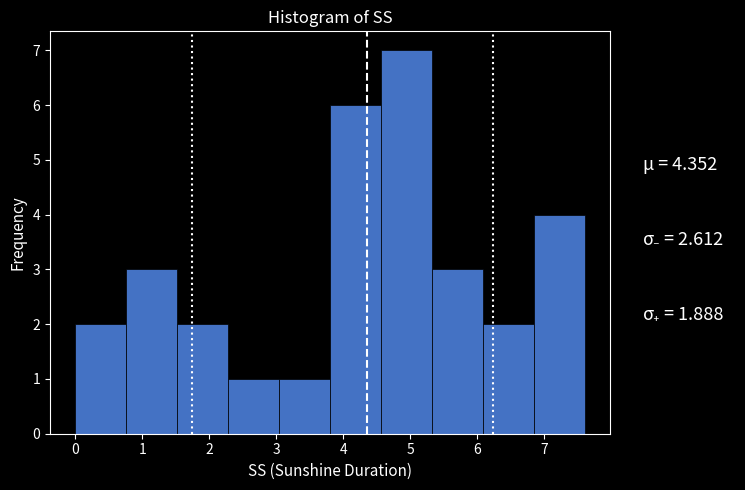

How tall is the bar that spans 4.56 to 5.32 on the x-axis? Neither the bar edges nor the heights are printed on the chart, so give them approximately, as read against the axes.

7